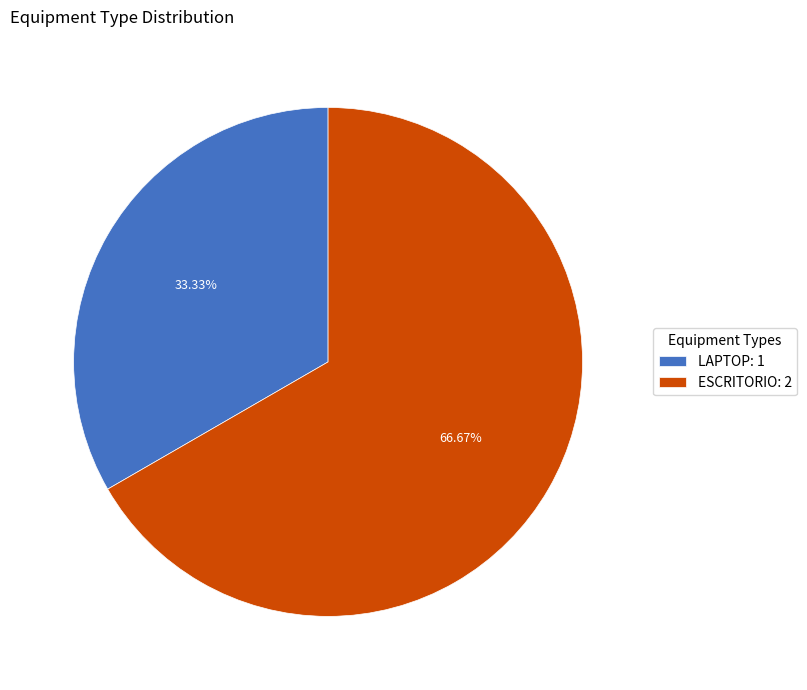

Count the number of slices in the pie.

2